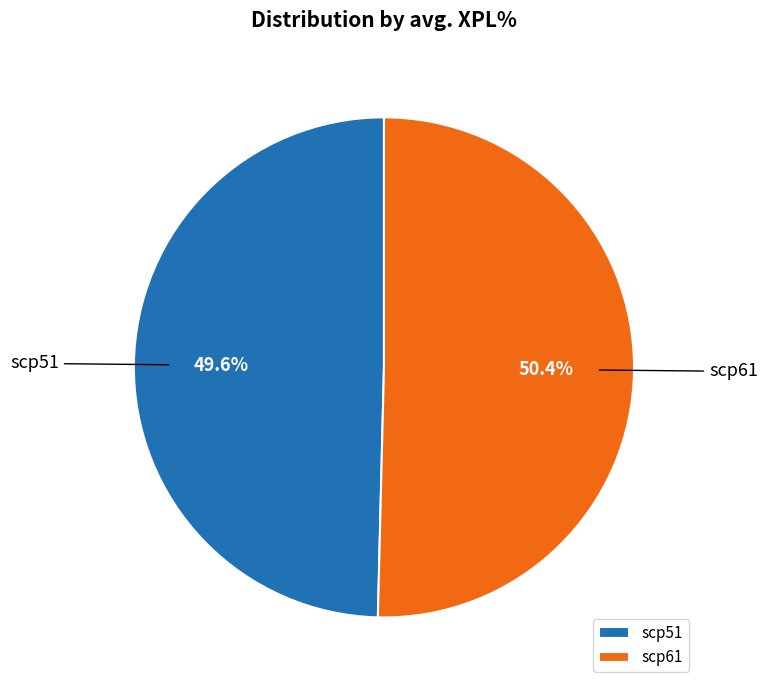

Rank the categories by value from highest to lowest.

scp61, scp51